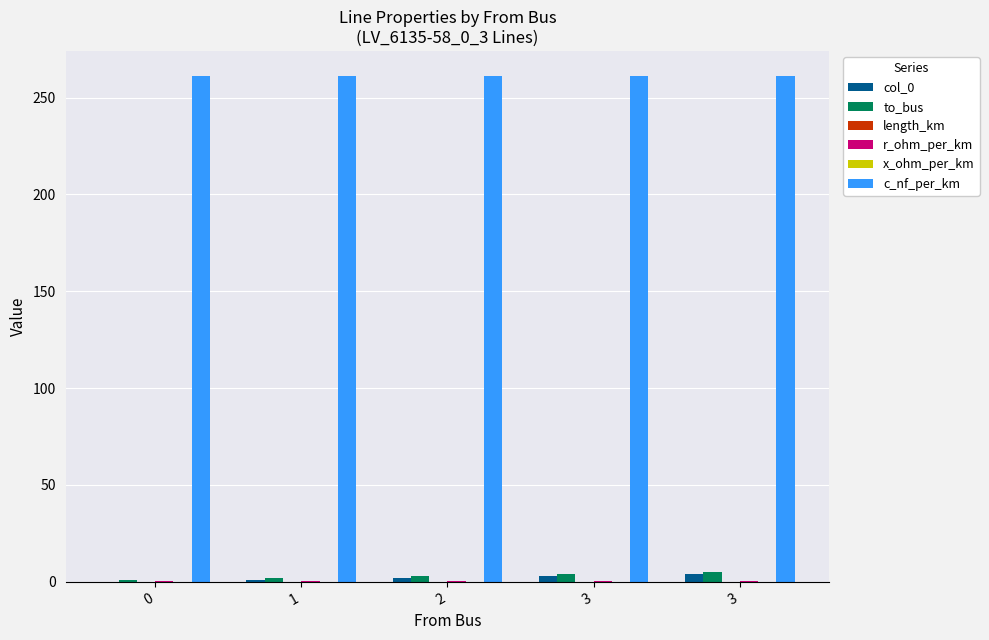

Reading right to left, extract all data points from this chart.

col_0: 4.0	3.0	2.0	1.0	0.0
to_bus: 5.0	4.0	3.0	2.0	1.0
length_km: 0.0	0.0	0.0	0.0	0.0
r_ohm_per_km: 0.2	0.2	0.2	0.2	0.2
x_ohm_per_km: 0.1	0.1	0.1	0.1	0.1
c_nf_per_km: 261.0	261.0	261.0	261.0	261.0